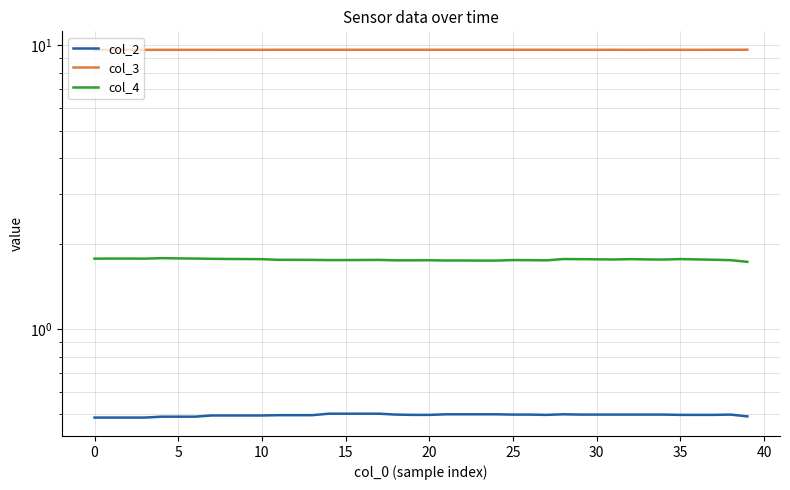

Between 16 and 27, which series saw the biggest shift?

col_2